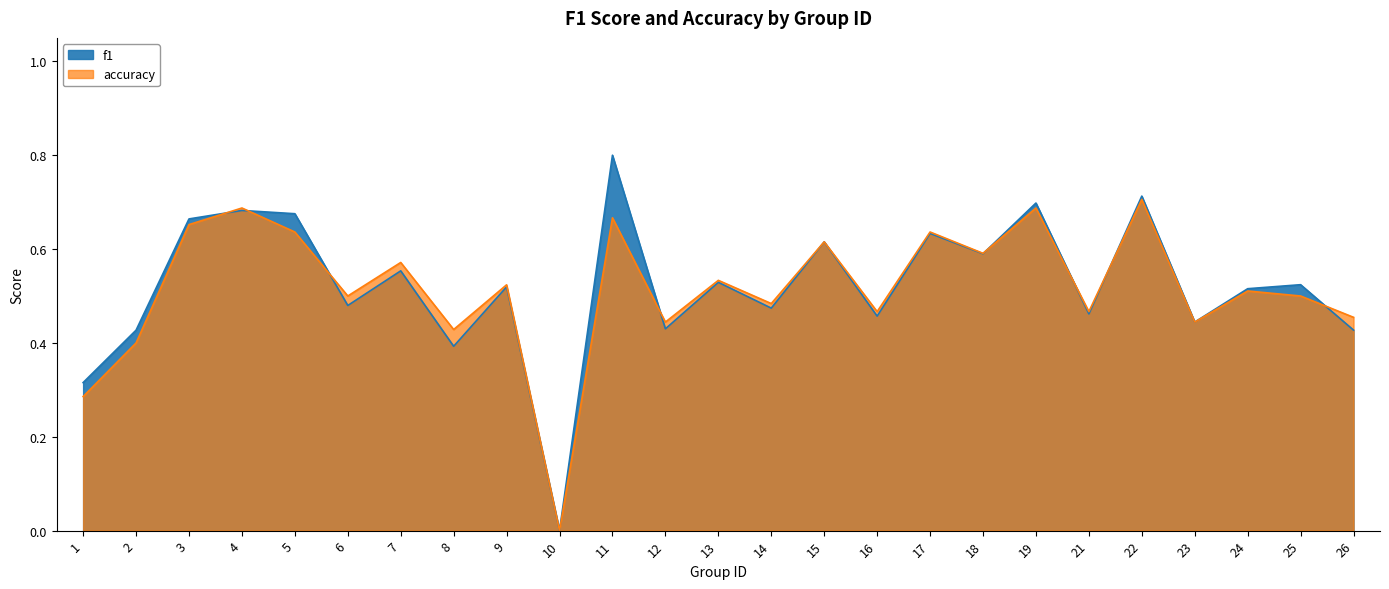

Reading left to right, transcribe all the data shown in this chart.

f1: 1=0.3	2=0.4	3=0.7	4=0.7	5=0.7	6=0.5	7=0.6	8=0.4	9=0.5	10=0.0	11=0.8	12=0.4	13=0.5	14=0.5	15=0.6	16=0.5	17=0.6	18=0.6	19=0.7	21=0.5	22=0.7	23=0.4	24=0.5	25=0.5	26=0.4
accuracy: 1=0.3	2=0.4	3=0.7	4=0.7	5=0.6	6=0.5	7=0.6	8=0.4	9=0.5	10=0.0	11=0.7	12=0.4	13=0.5	14=0.5	15=0.6	16=0.5	17=0.6	18=0.6	19=0.7	21=0.5	22=0.7	23=0.4	24=0.5	25=0.5	26=0.5